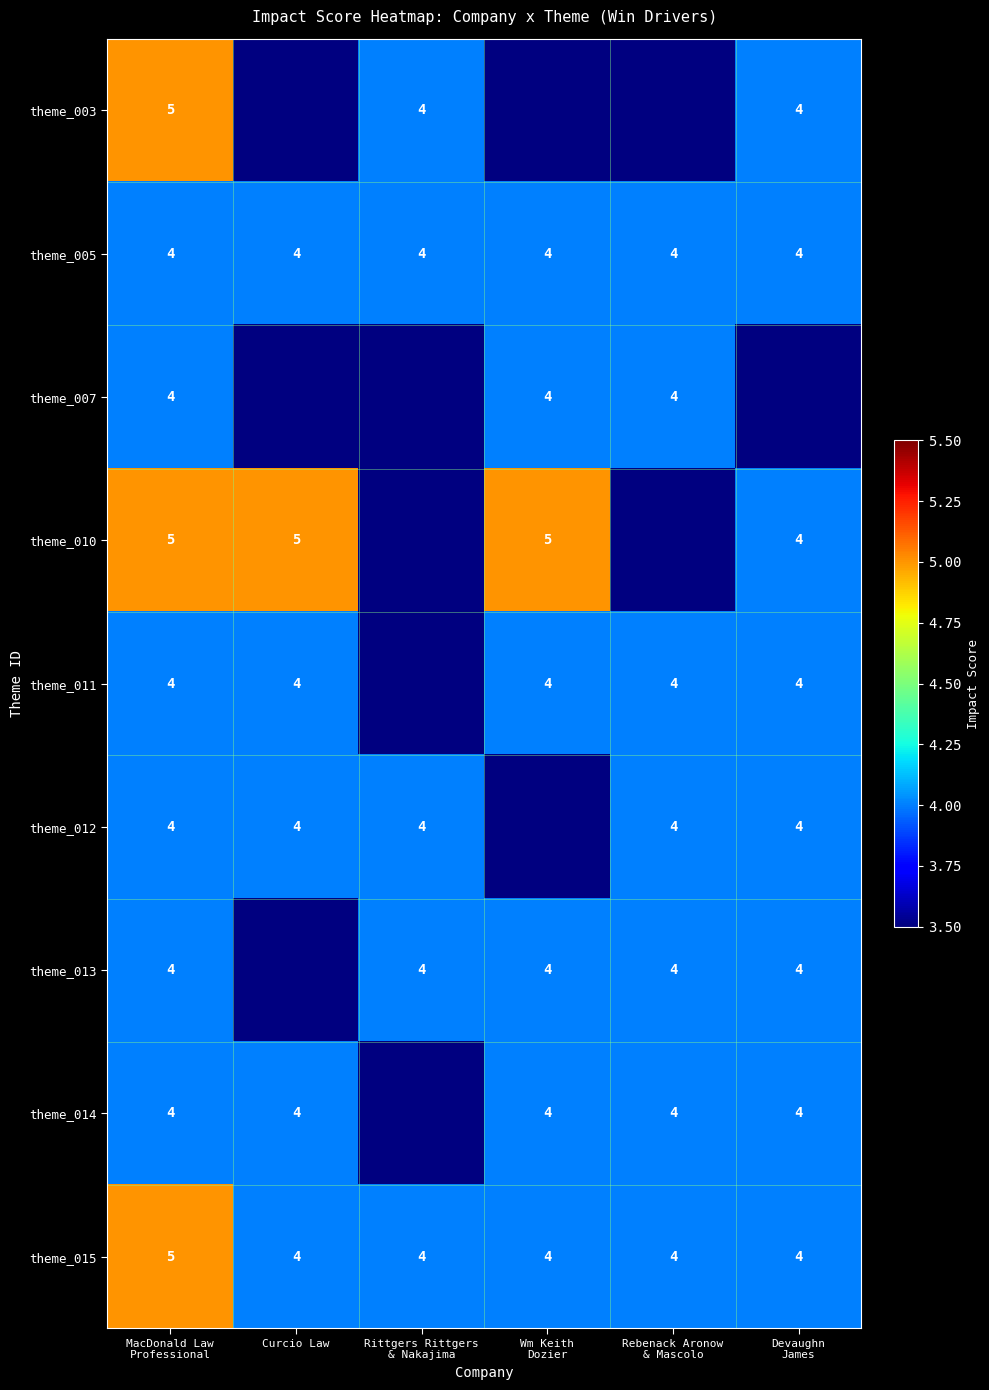

What is the lowest value of the theme_010 series?

4.0